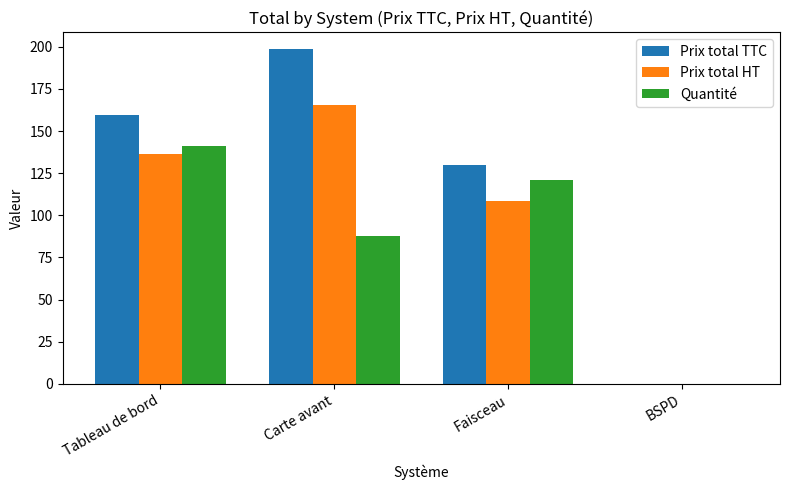

Where is Prix total TTC nearest to the value 99?

Faisceau